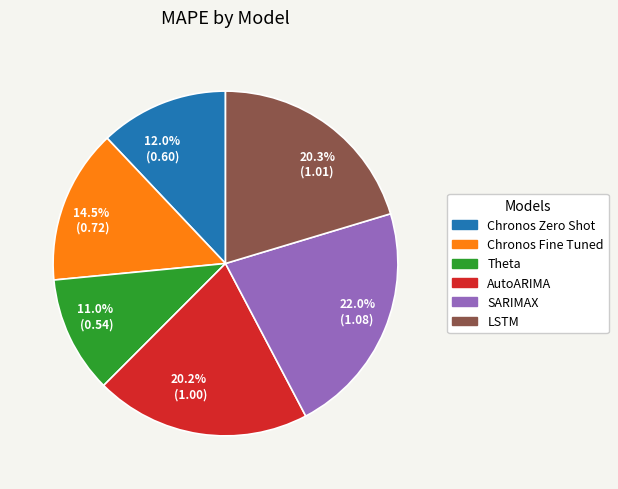

Which category has the smallest portion of the pie?

11.0% (0.54)